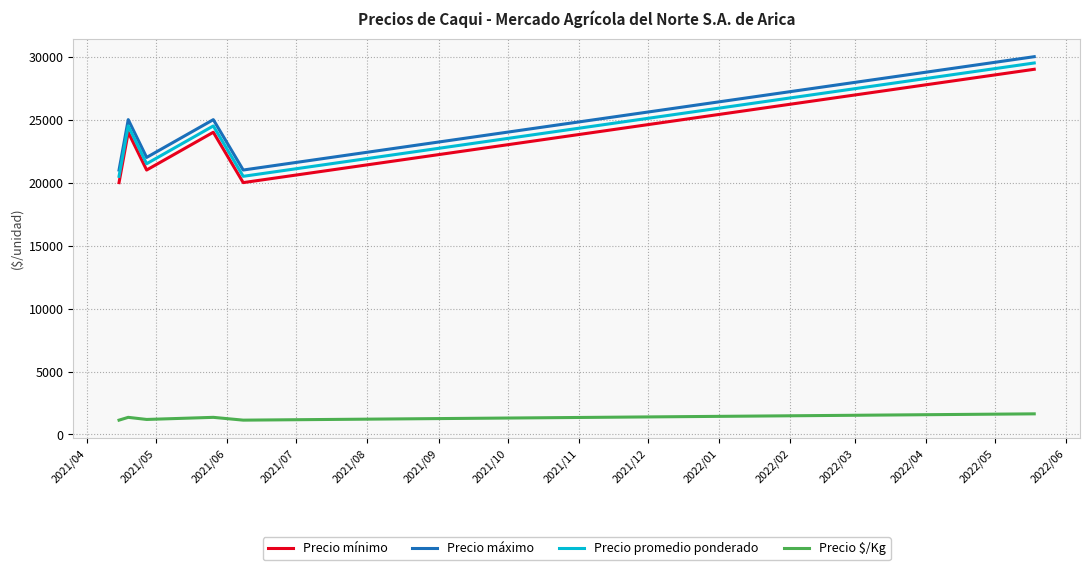

What is the difference between the second highest and second lowest values in the Precio mínimo series?

4000